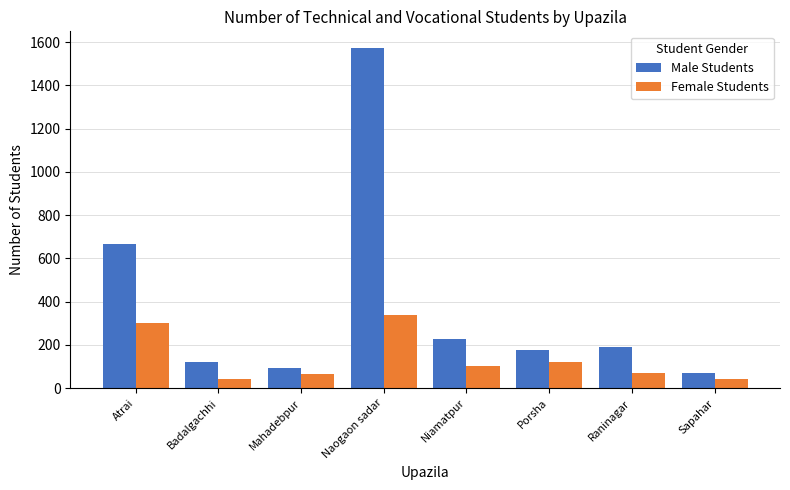

Between Porsha and Sapahar, which series saw the biggest shift?

Male Students